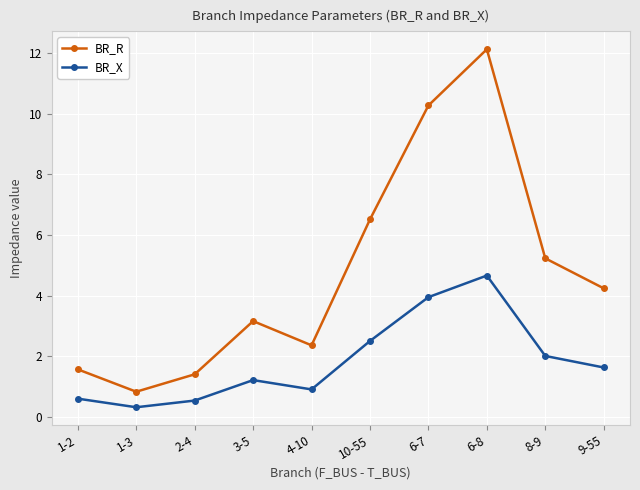

At how many categories does at least one series exceed 9?

2